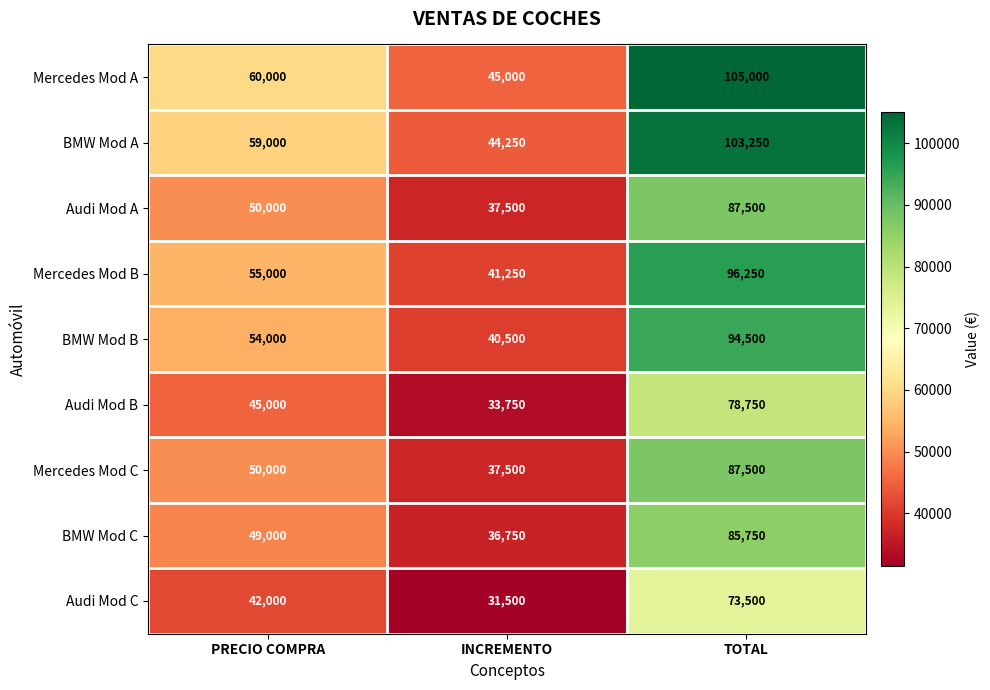

Is it true that Mercedes Mod C equals 87500 at TOTAL?

True